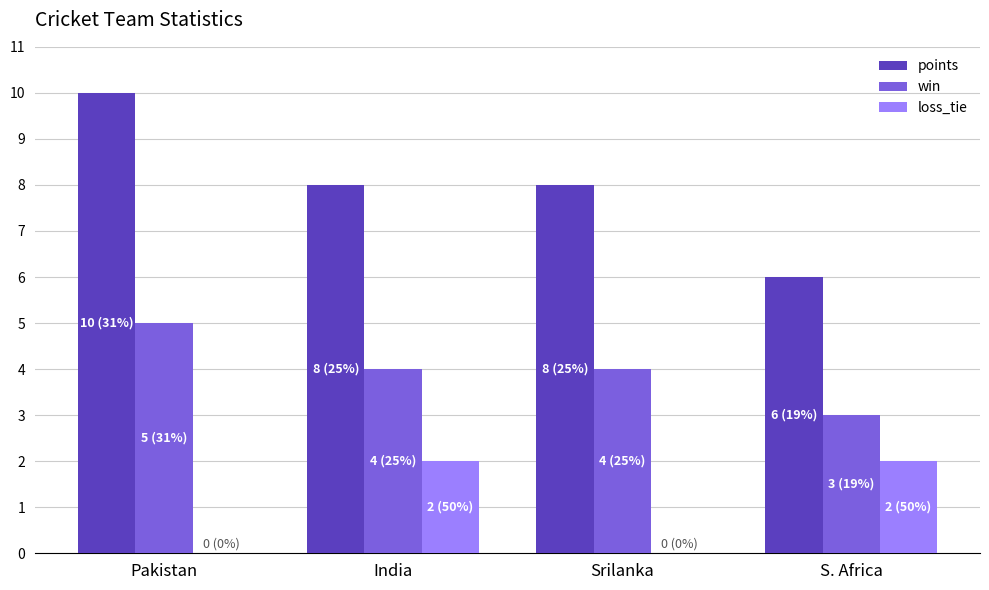

At which label does win reach its peak?

Pakistan